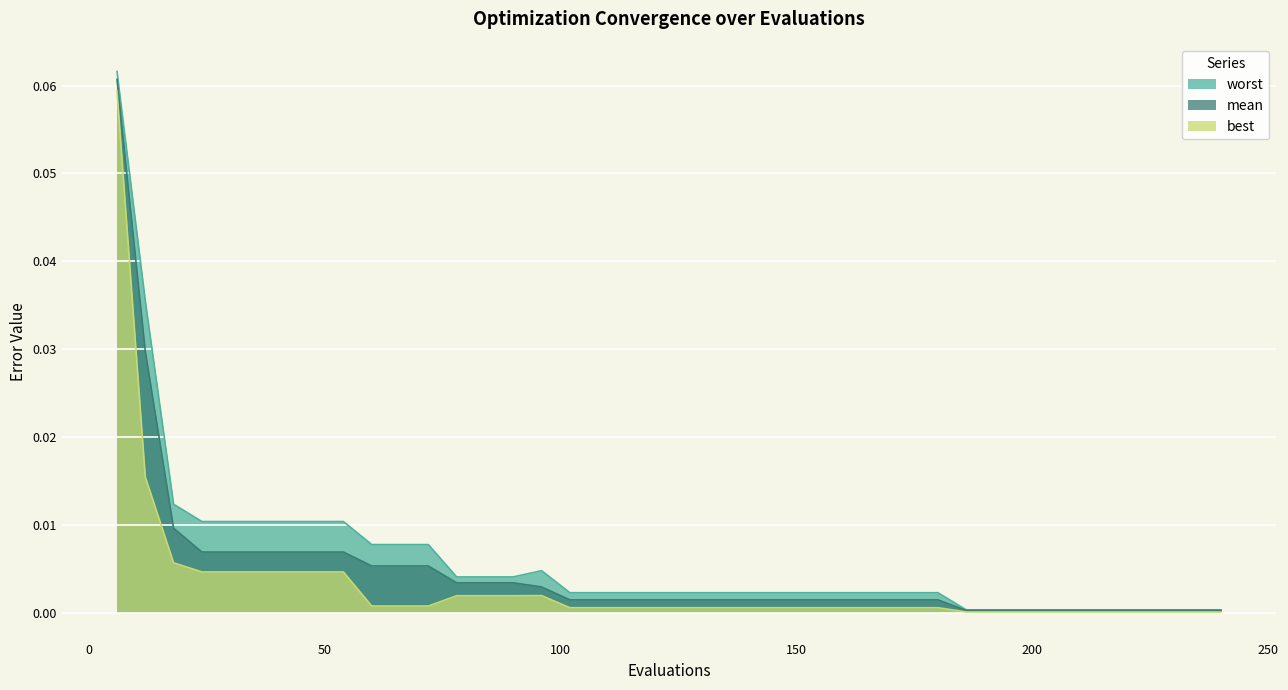

Which category has the lowest value in the mean series?

186